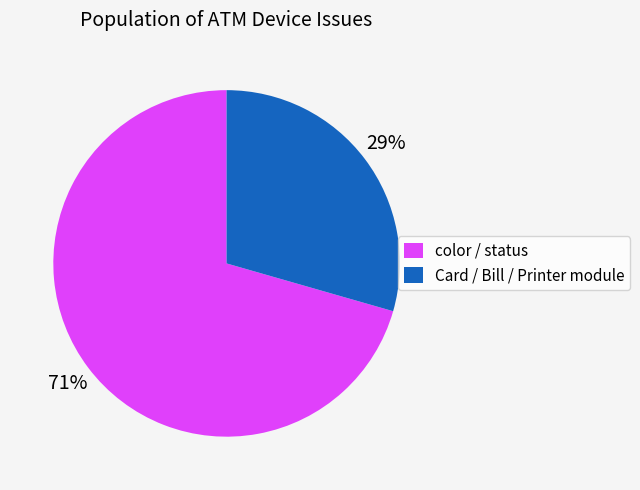

What percentage is the Card / Bill / Printer module slice, to the nearest percent?

29%